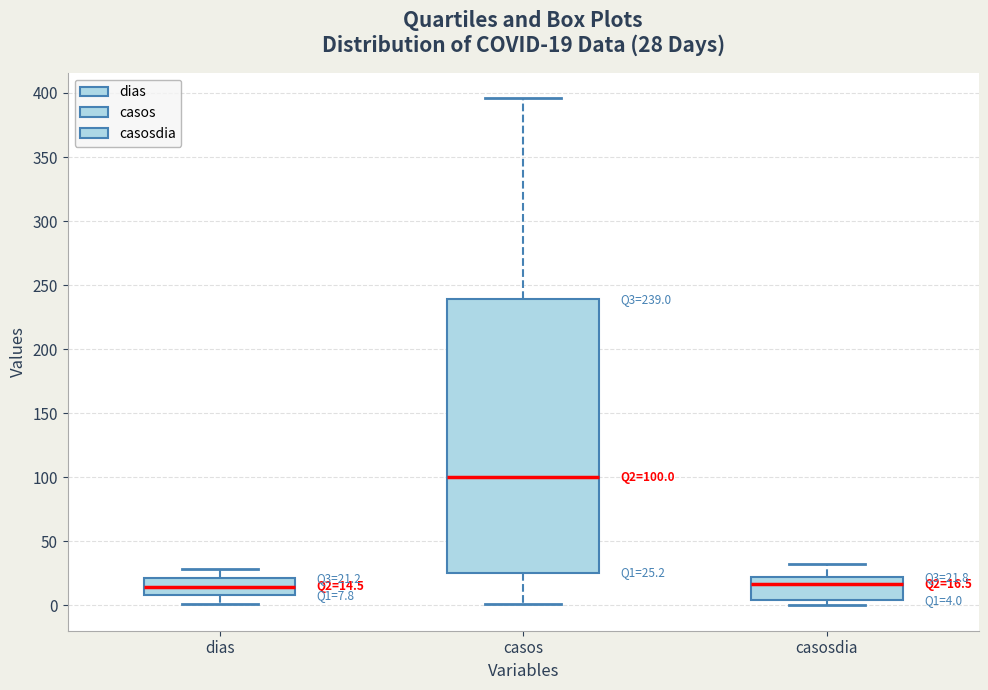

Which box has the highest median line?

casos